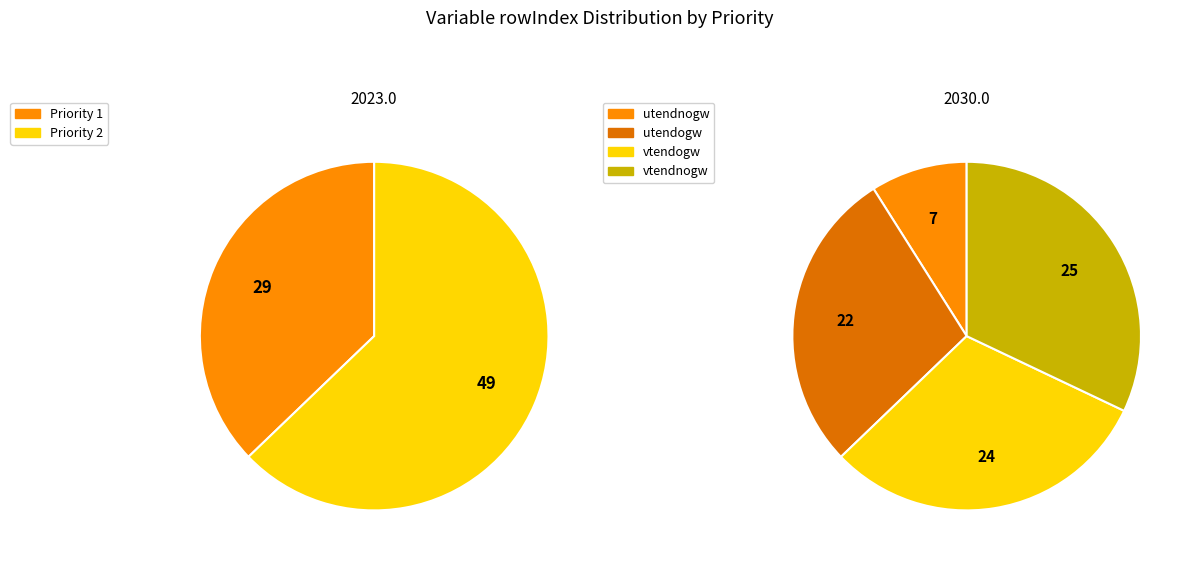

Between utendogw (rowIndex=22) and utendnogw (rowIndex=7), which is larger?

utendogw (rowIndex=22)